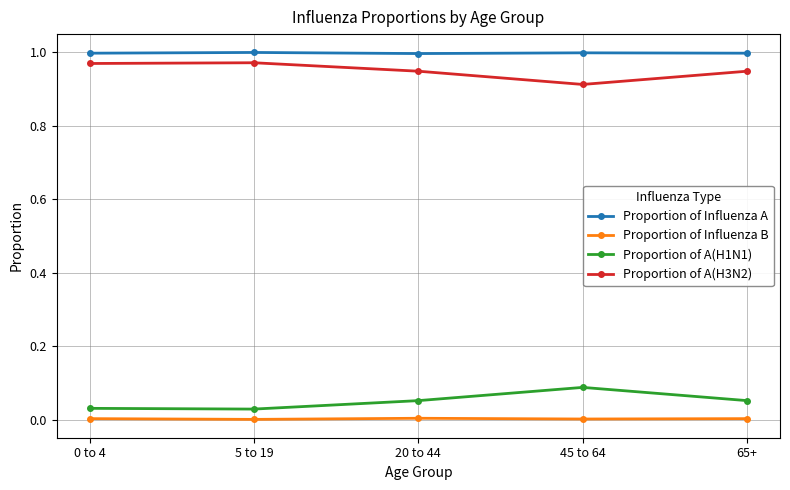

How many lines are shown in the chart?

4